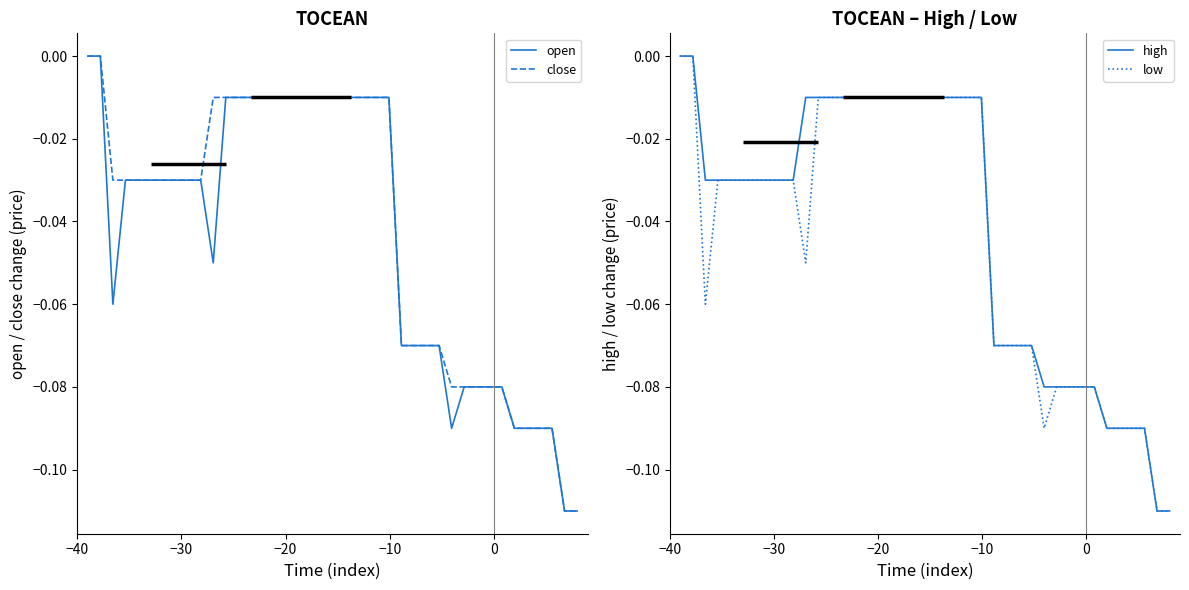

Is this an area chart (filled region under the line)?

No